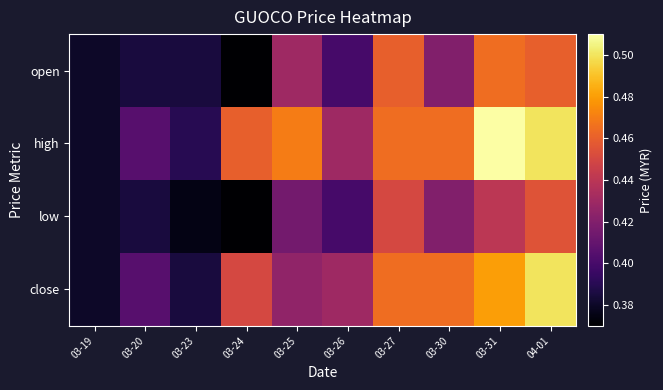

List the series in order of their peak value, highest first.

high, close, open, low